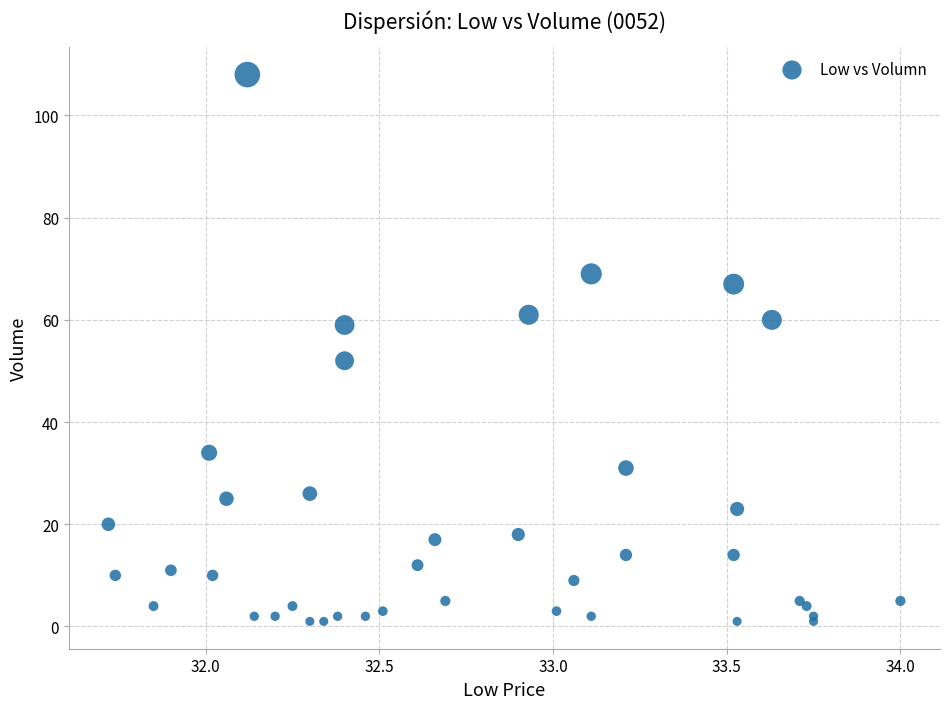

What Y value in the scatter plot is closest to 54?

52